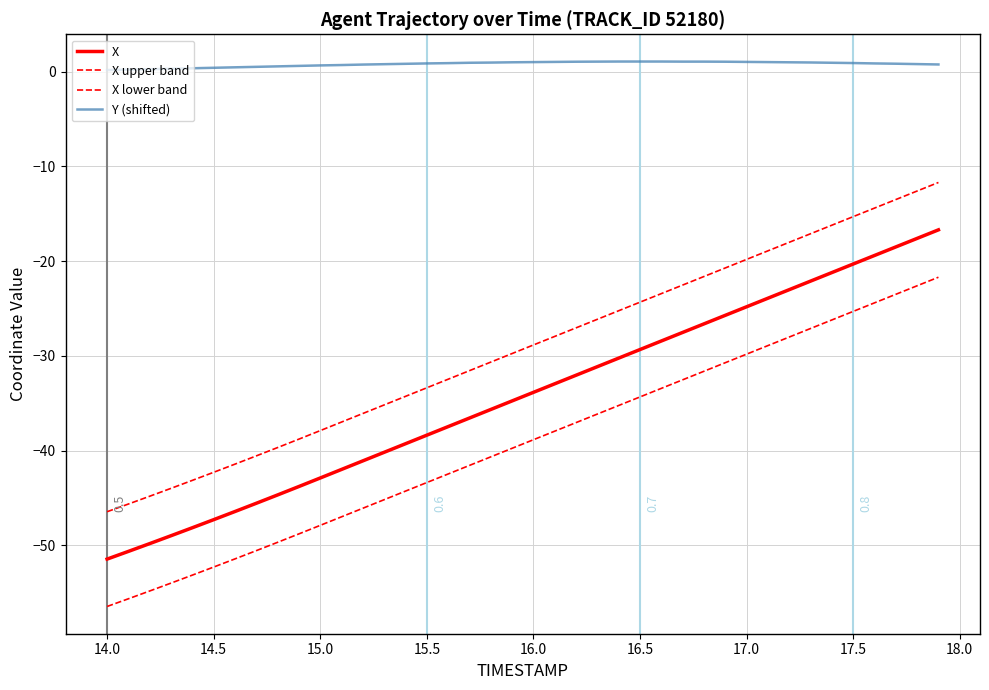

Does the chart have visible grid lines?

Yes